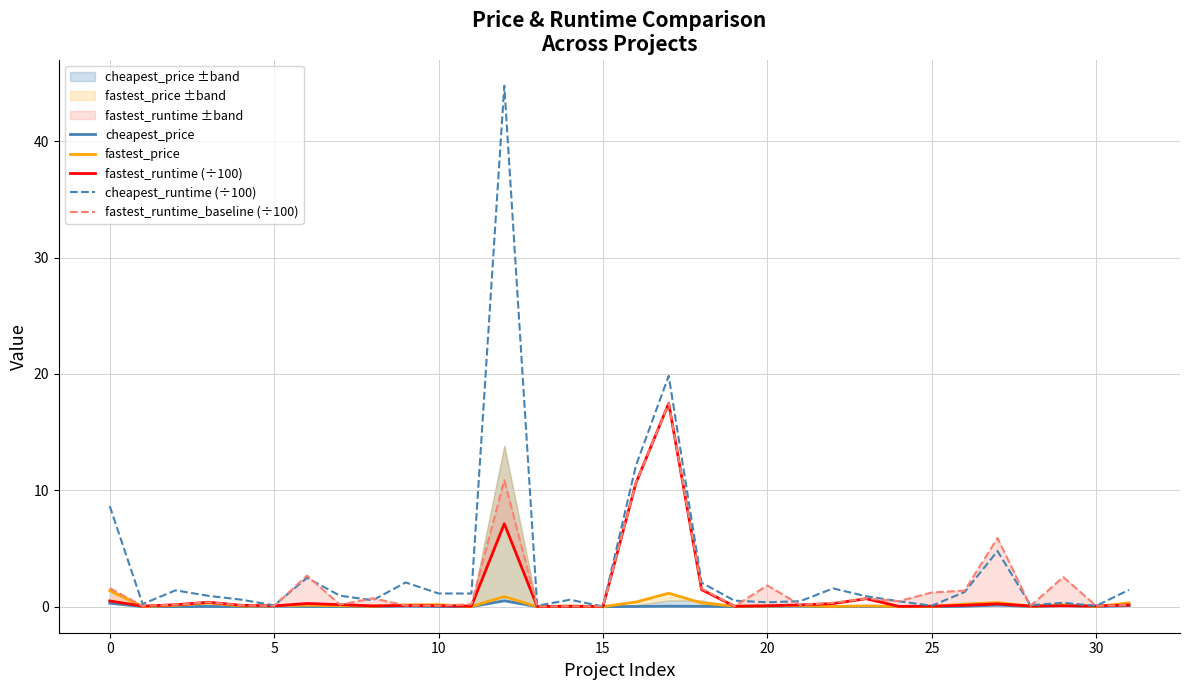

Which category has the highest value in the cheapest_price series?

12